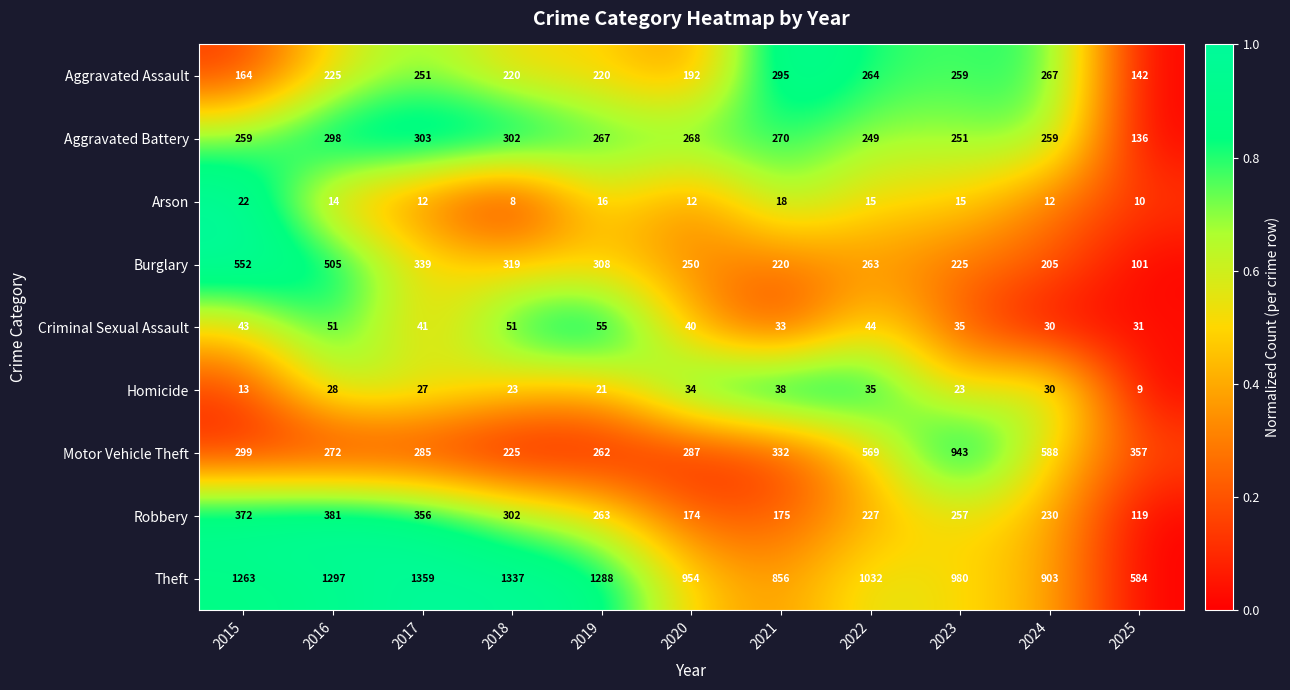

How many data points does each series have?

11